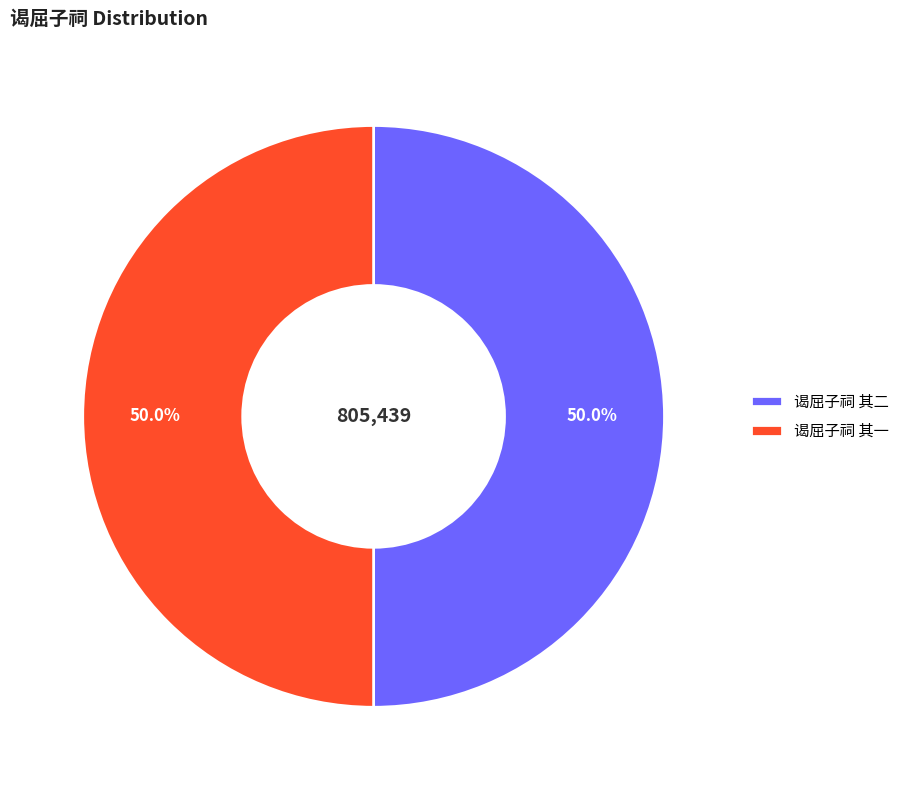

Combined, what portion of the pie is 谒屈子祠 其二 and 谒屈子祠 其一?

100.0%